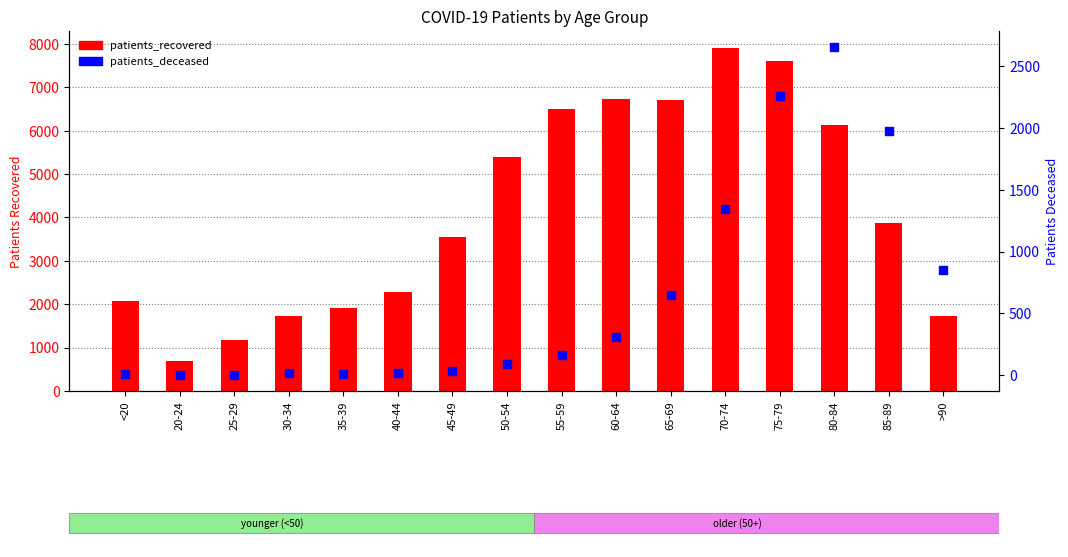

Is the value of patients_recovered at >90 greater than the value of patients_deceased at >90?

Yes